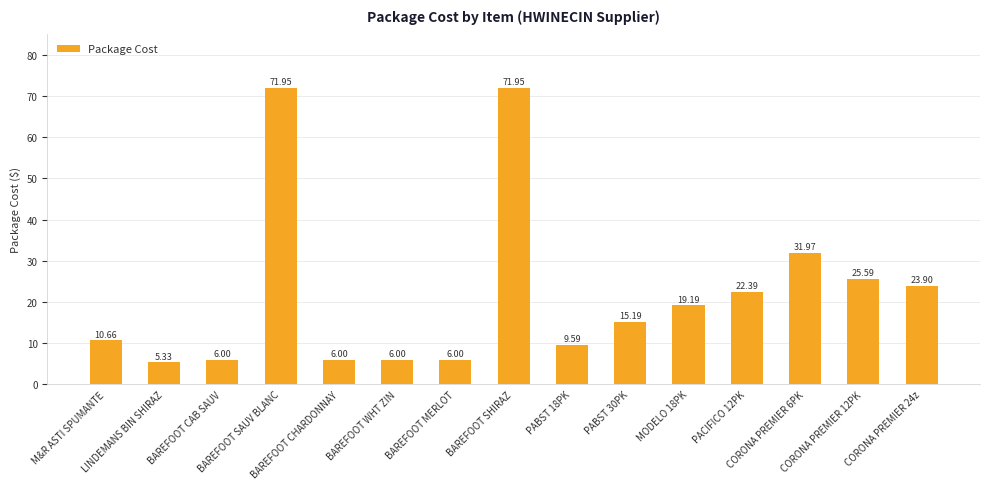

What value does the data have at M&R ASTI SPUMANTE?

10.7